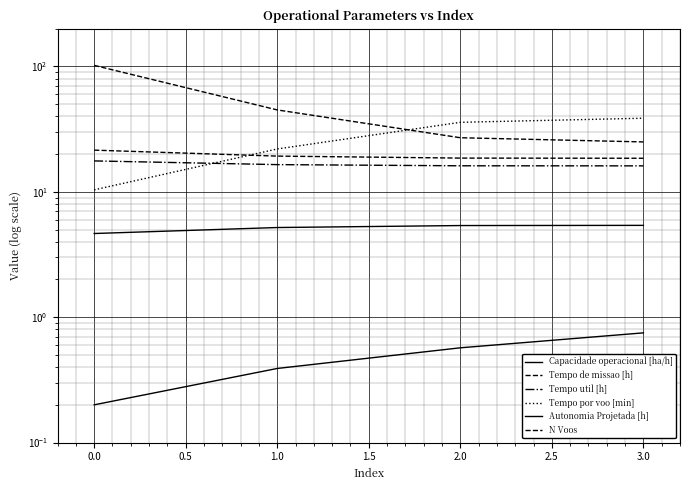

After their last crossing, which series has the higher values: Tempo de missao [h] or Tempo por voo [min]?

Tempo por voo [min]